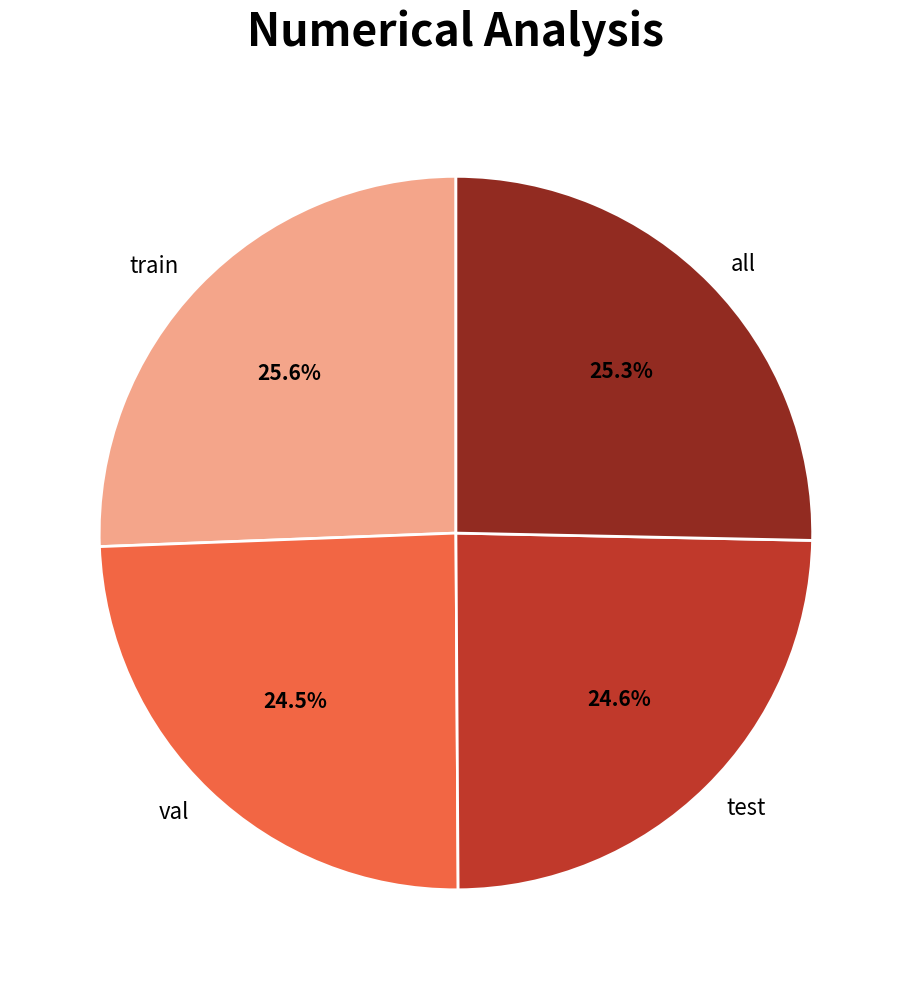

What is the total percentage of test and all?

49.9%